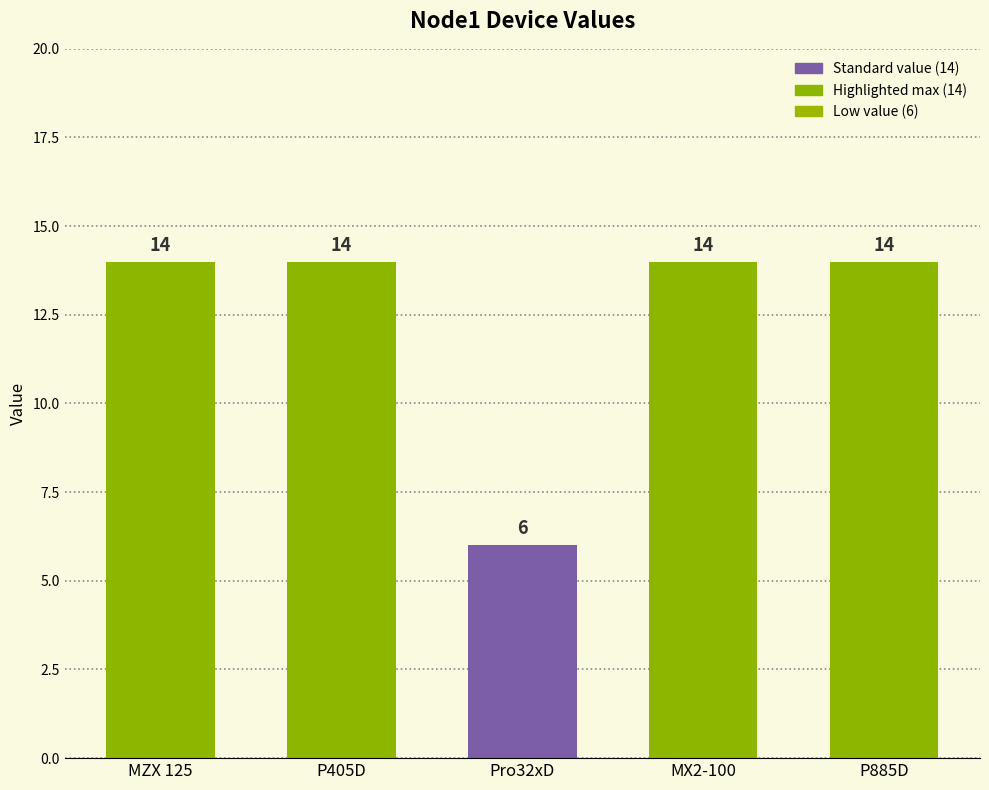

Reading right to left, what are all the values shown in this chart?

P885D=14	MX2-100=14	Pro32xD=6	P405D=14	MZX 125=14